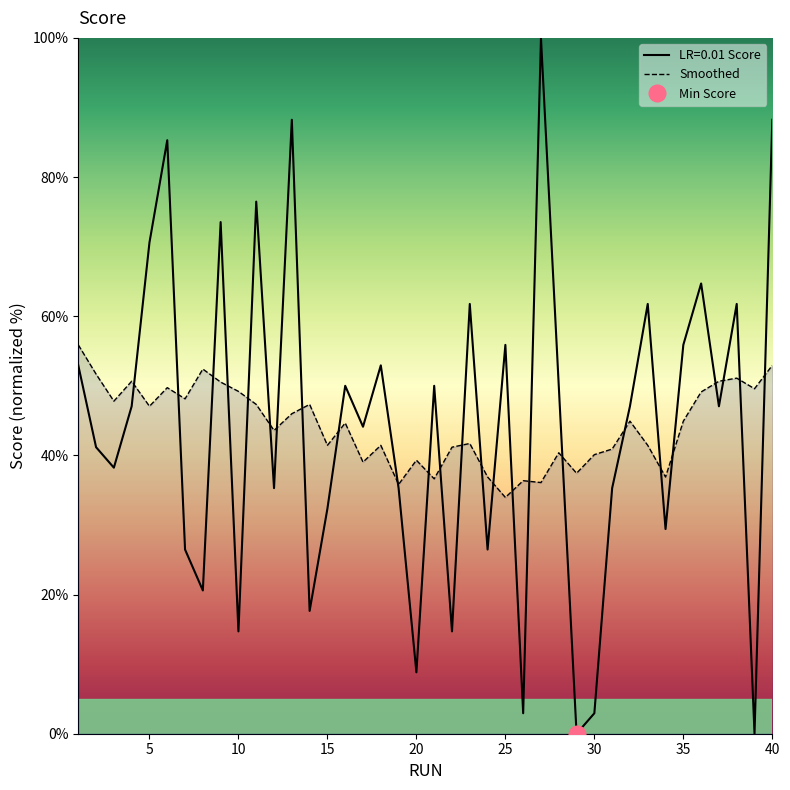

How many data points are less than 47?

19